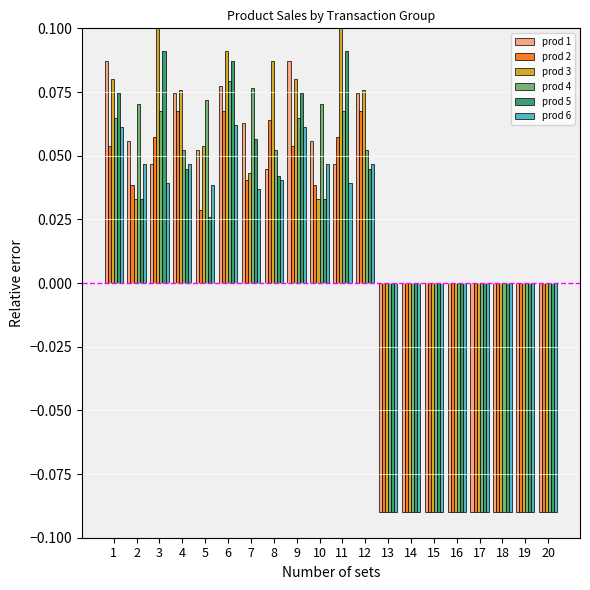

At which category is the sum across all series the highest?

6